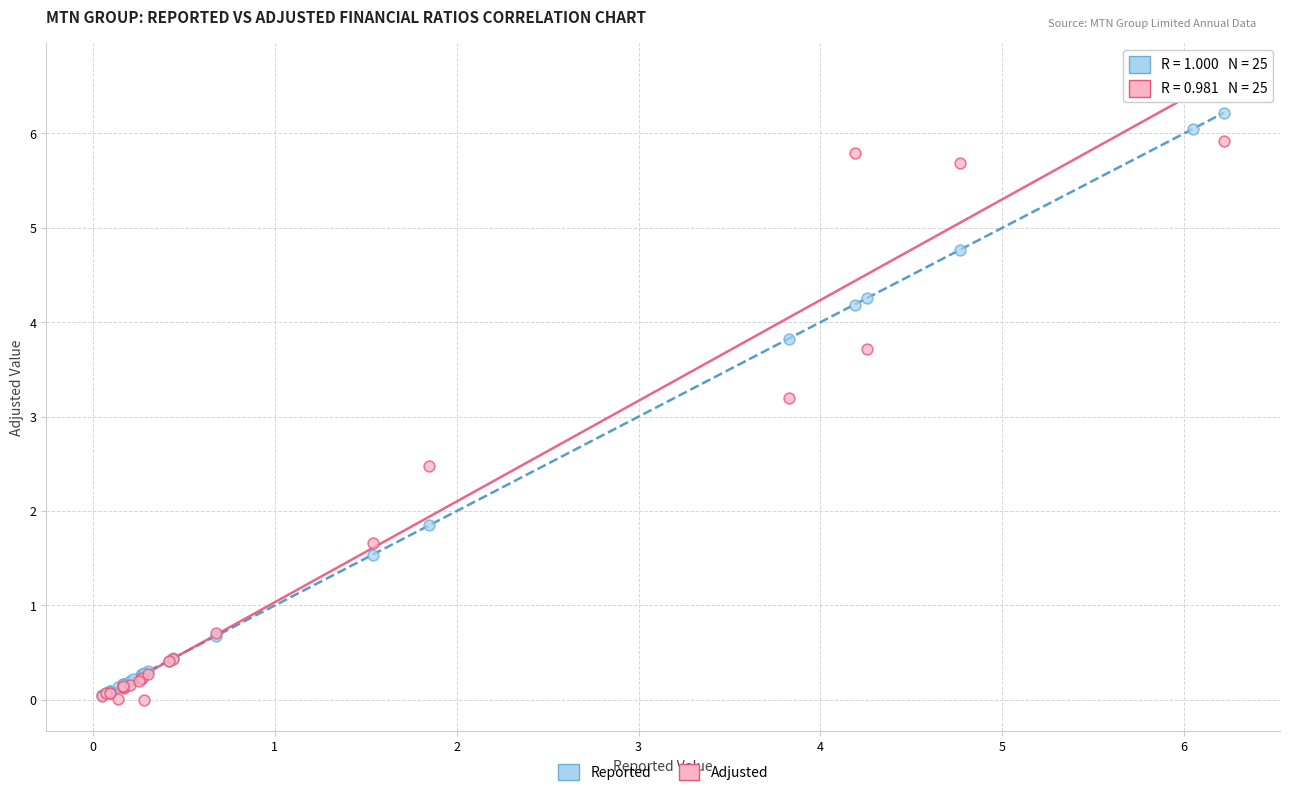

Which series contains the highest Y value?

Adjusted